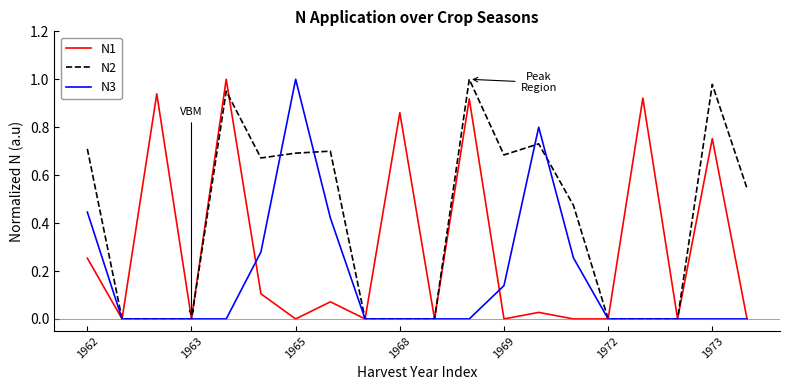

Which series has the largest total across all categories?

N2